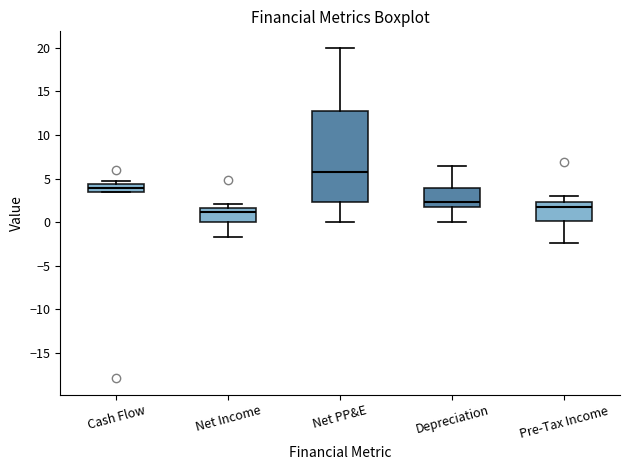

Which box's median line is the lowest?

Net Income